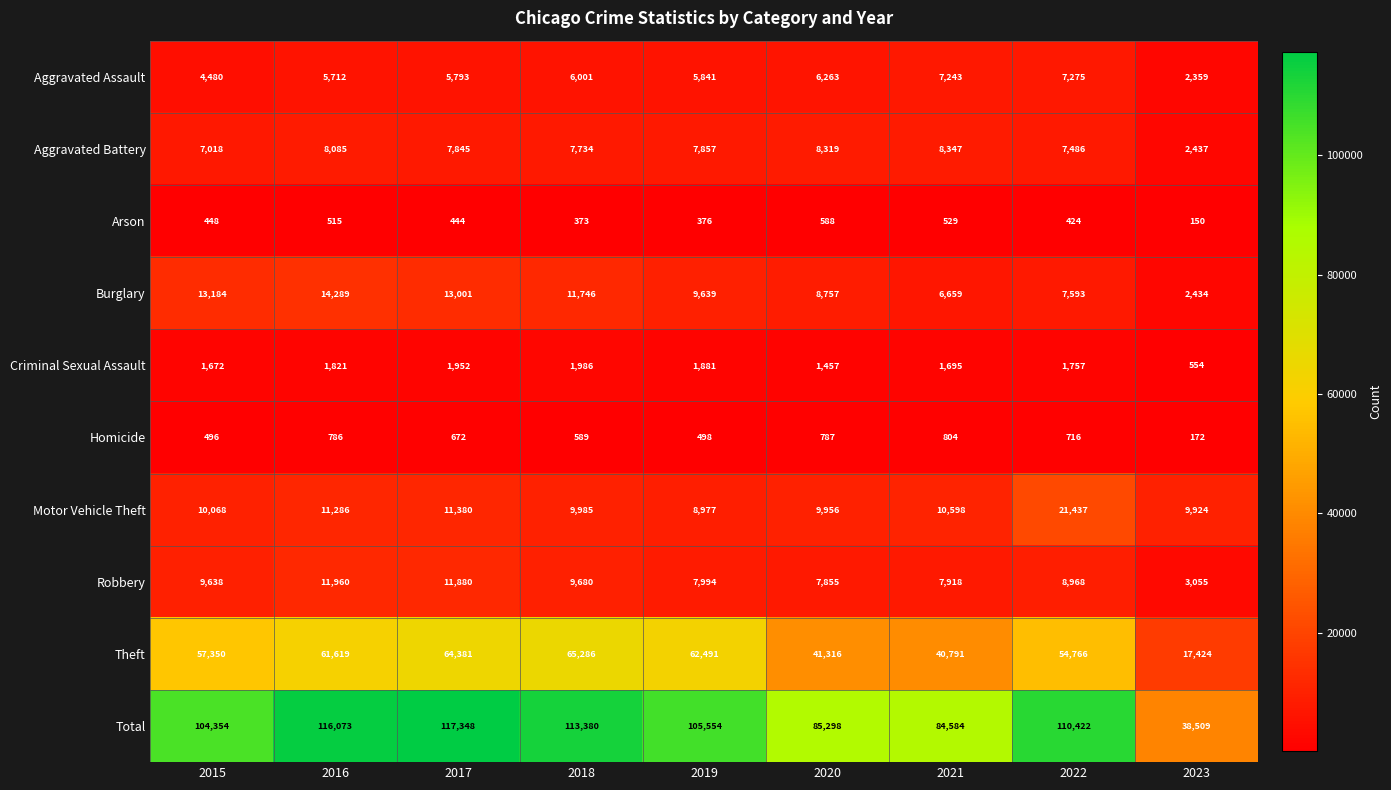

What is the total value across all series at 2021?

169168